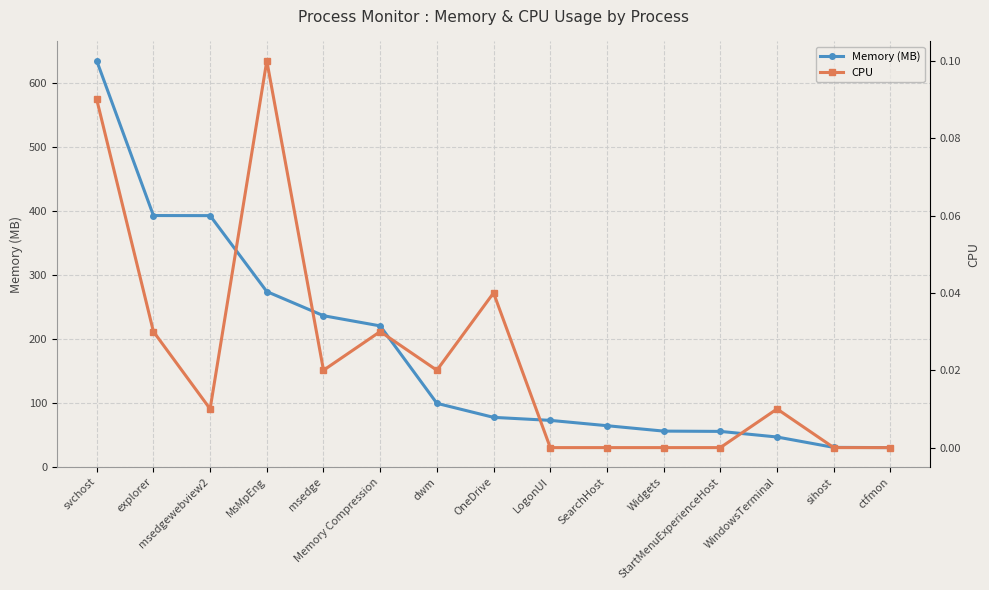

Reading left to right, transcribe all the data shown in this chart.

Memory (MB): 635.1	392.9	392.8	273.9	236.2	220.2	99.0	77.1	72.4	64.0	55.6	55.1	46.3	30.1	29.7
CPU: 0.1	0.0	0.0	0.1	0.0	0.0	0.0	0.0	0.0	0.0	0.0	0.0	0.0	0.0	0.0